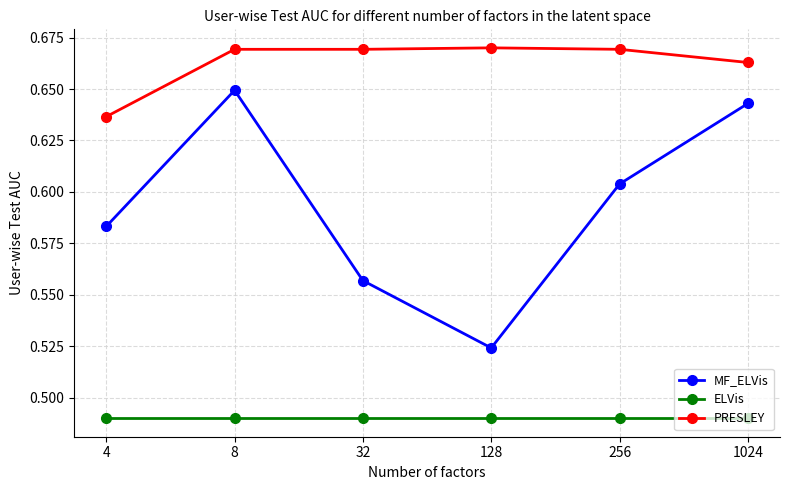

How many MF_ELVis values are between 0 and 1?

6